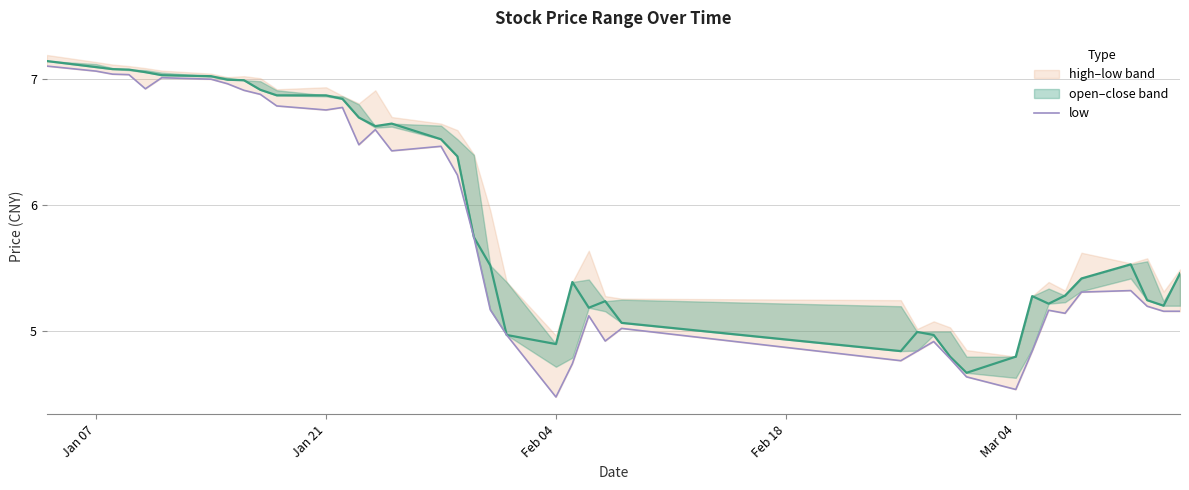

Reading right to left, what are all the values shown in this chart?

5.2	5.2	5.2	5.3	5.3	5.1	5.2	4.8	4.5	4.6	4.8	4.9	4.8	4.8	5.0	4.9	5.1	4.7	4.5	5.0	5.2	5.7	6.2	6.5	6.4	6.6	6.5	6.8	6.8	6.8	6.9	6.9	7.0	7.0	7.0	6.9	7.0	7.0	7.1	7.1